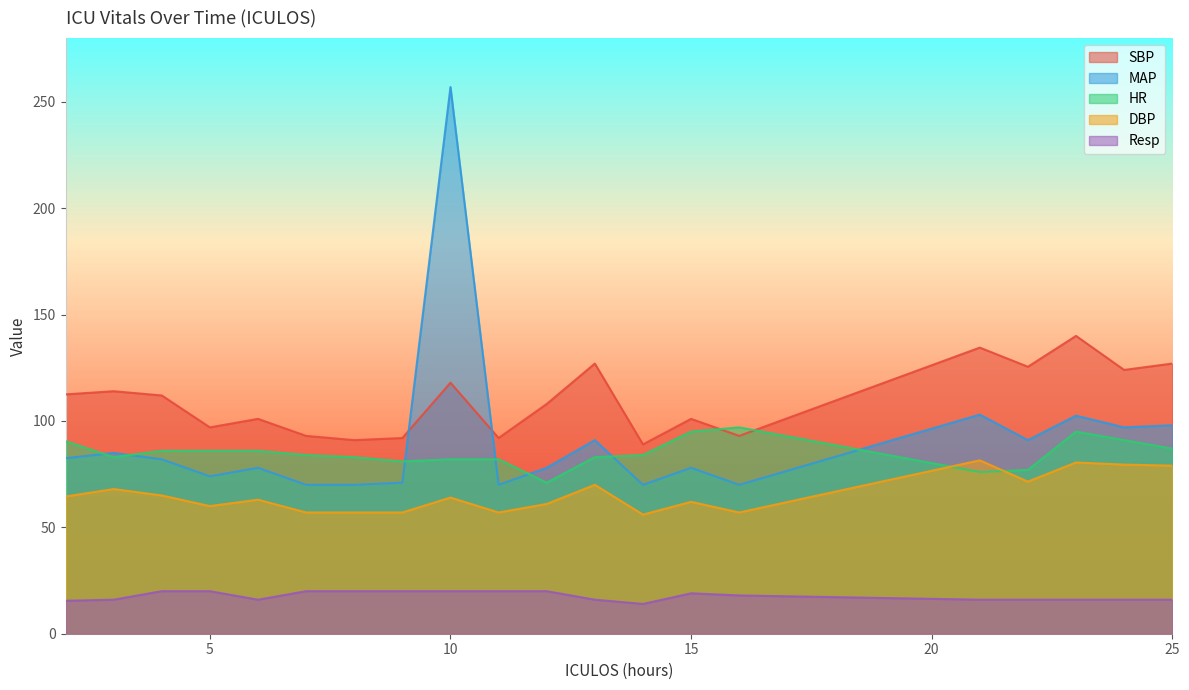

At how many categories does at least one series exceed 240?

1